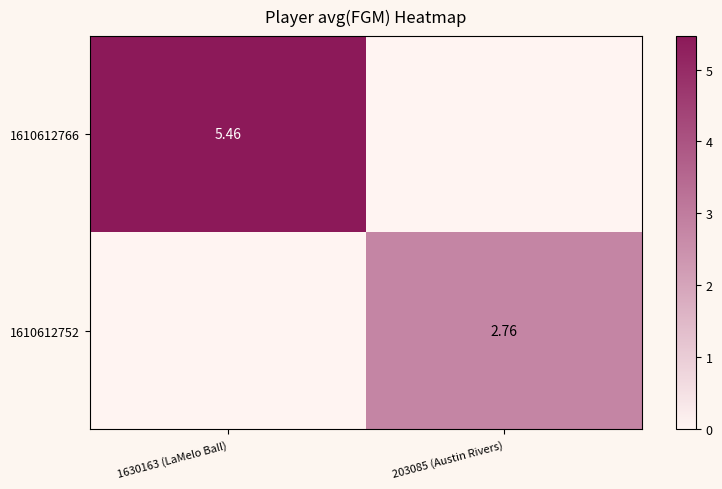

Is the value of 1610612752 at 203085 (Austin Rivers) greater than the value of 1610612766 at 203085 (Austin Rivers)?

Yes